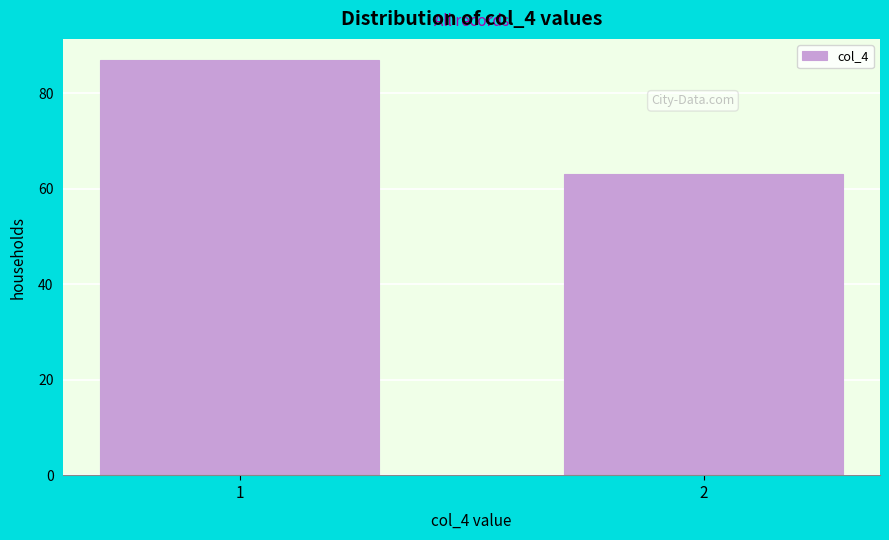

Reading left to right, transcribe all the data shown in this chart.

87	63